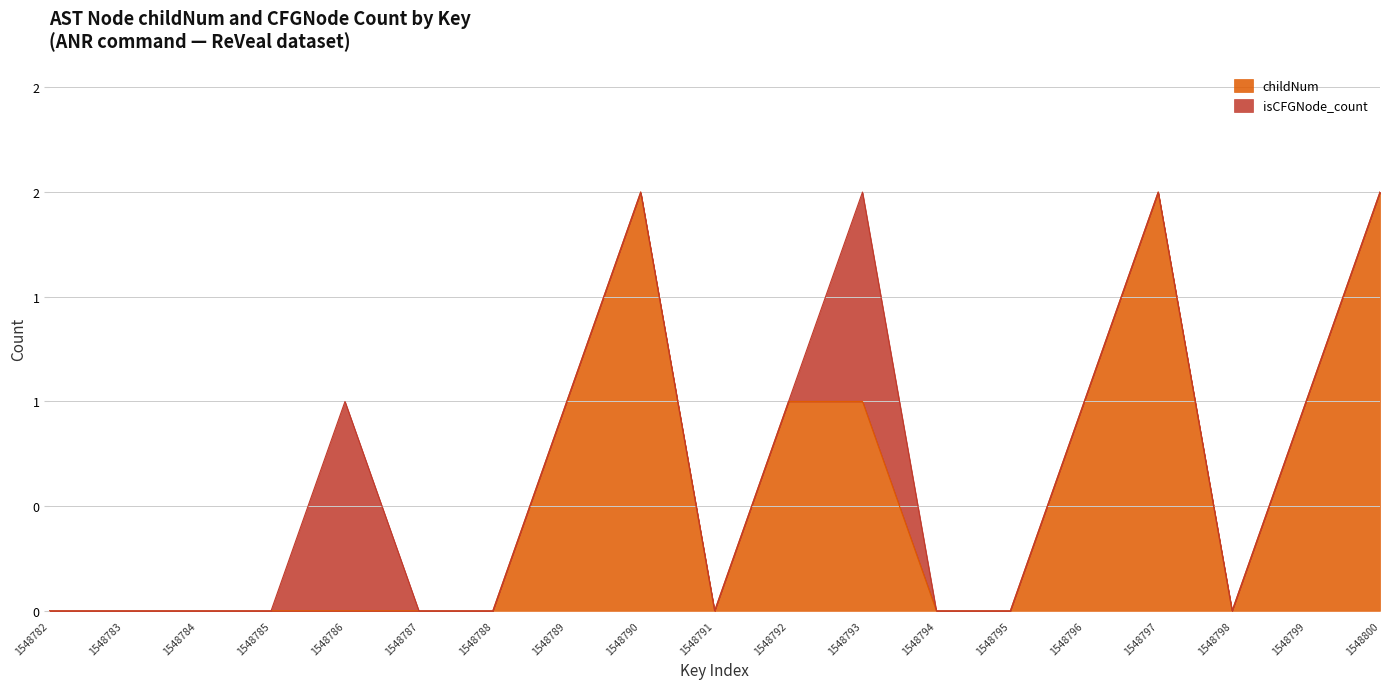

What are all the series names shown in the legend?

childNum, isCFGNode_count